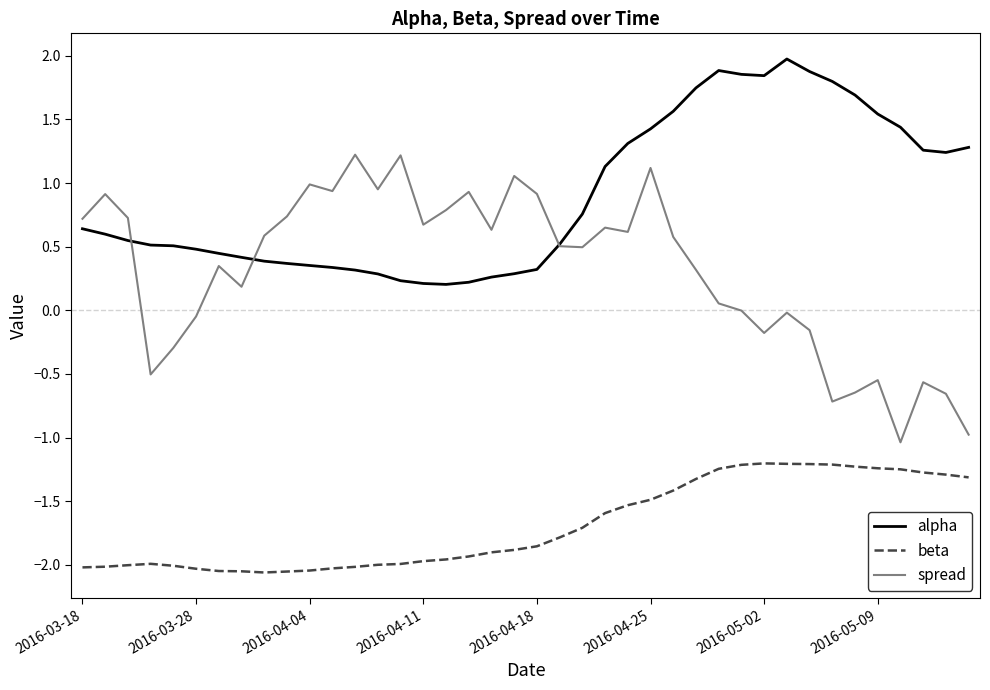

How many lines are shown in the chart?

3